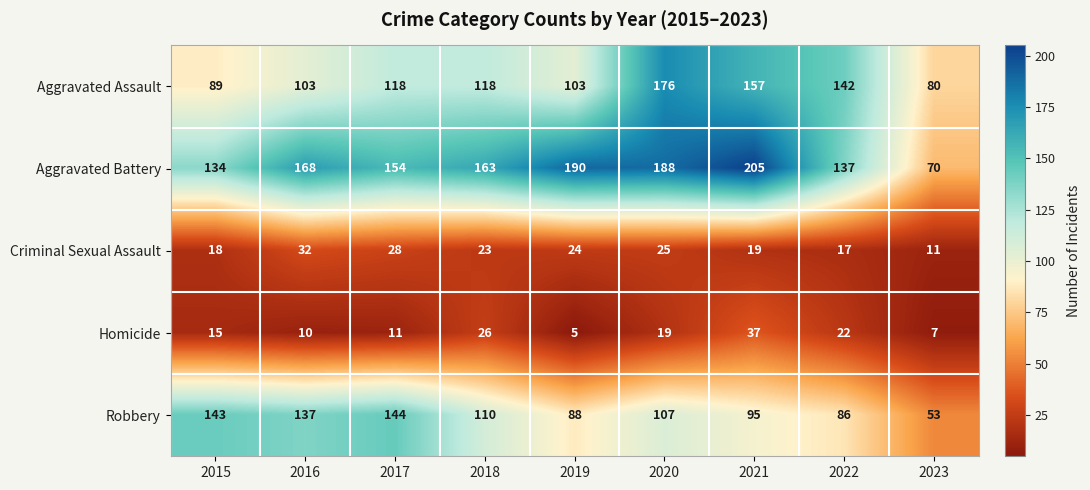

At how many categories does at least one series exceed 79?

9